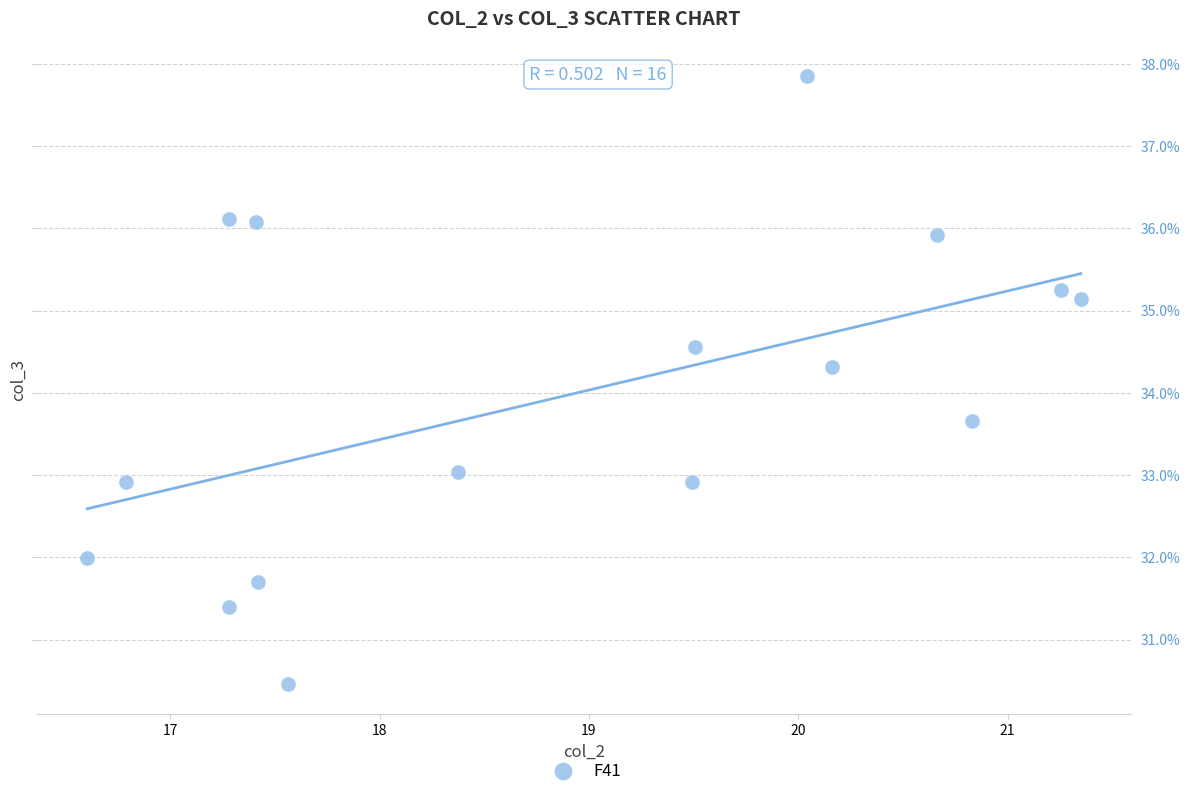

What is the range of X values (max minus min)?

4.7